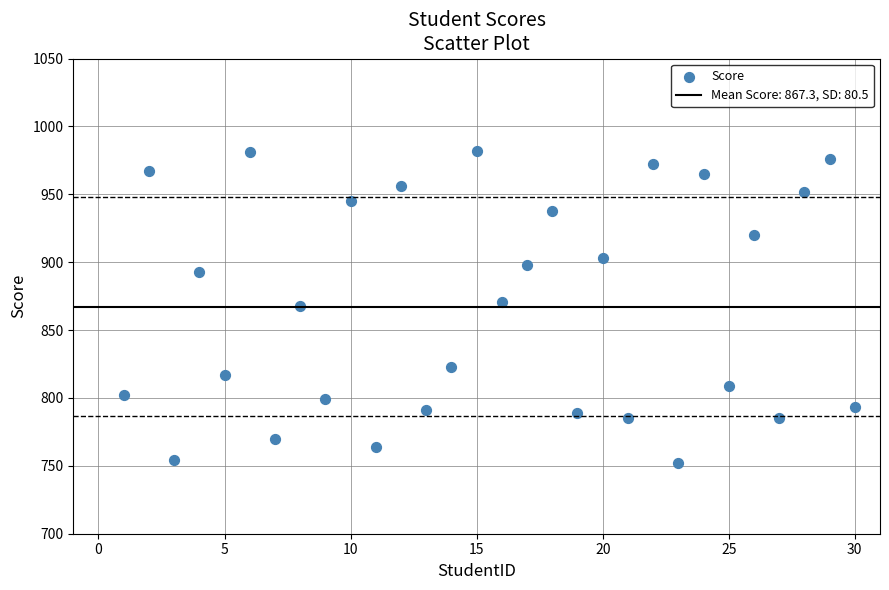

What is the range of Y values (max minus min)?

230